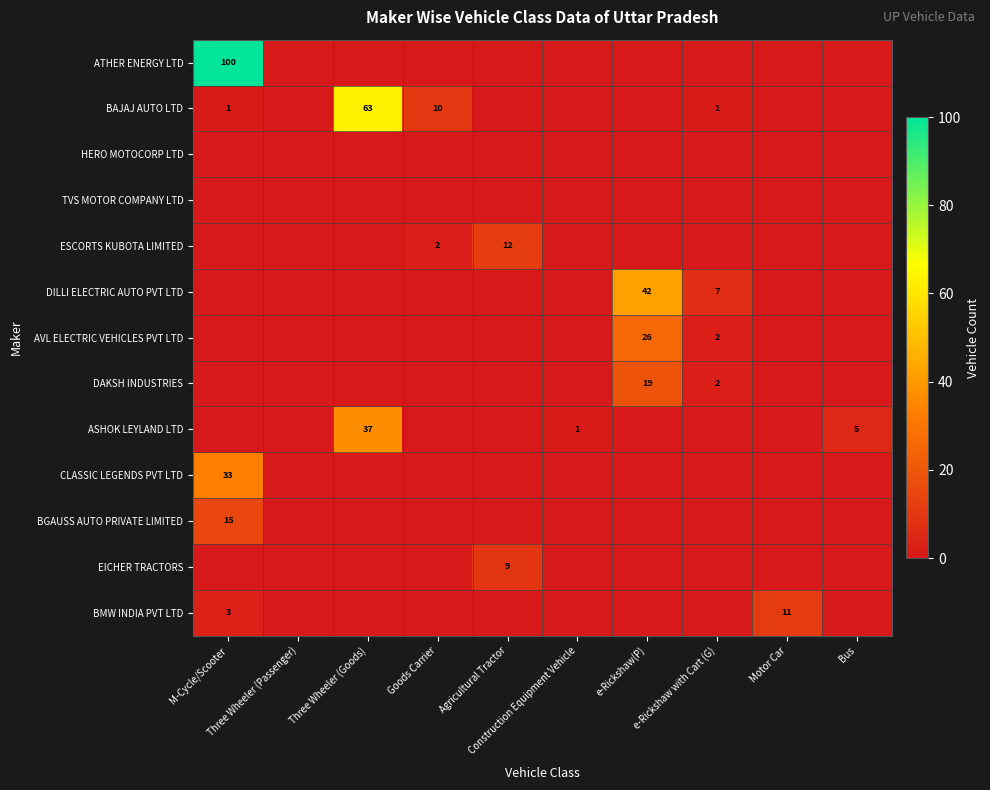

Which series has the largest total across all categories?

ATHER ENERGY LTD